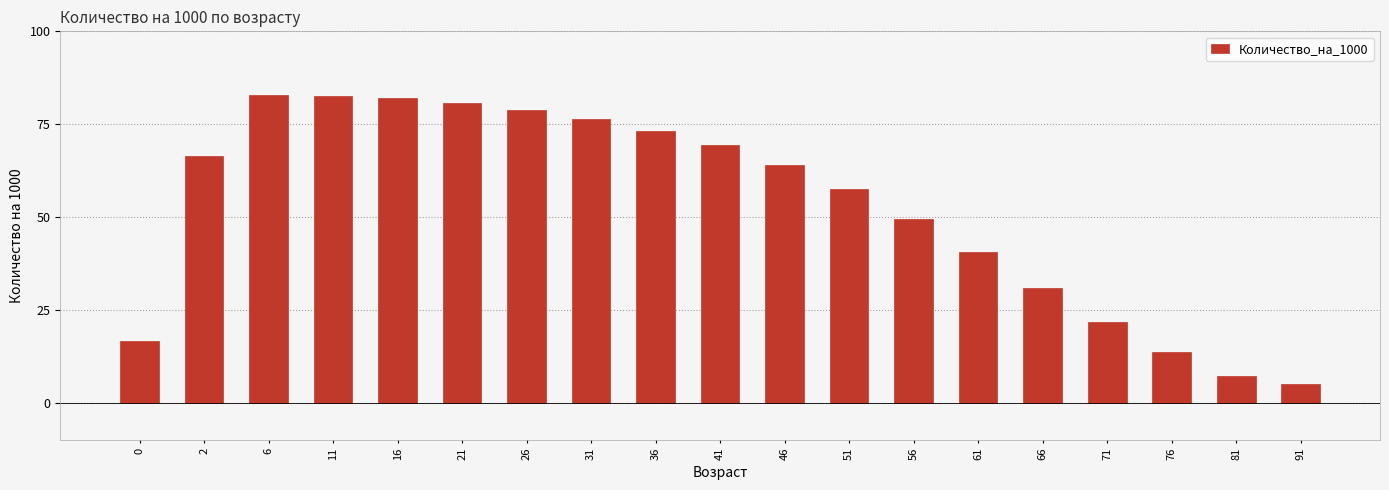

Count the number of data series in this chart.

1